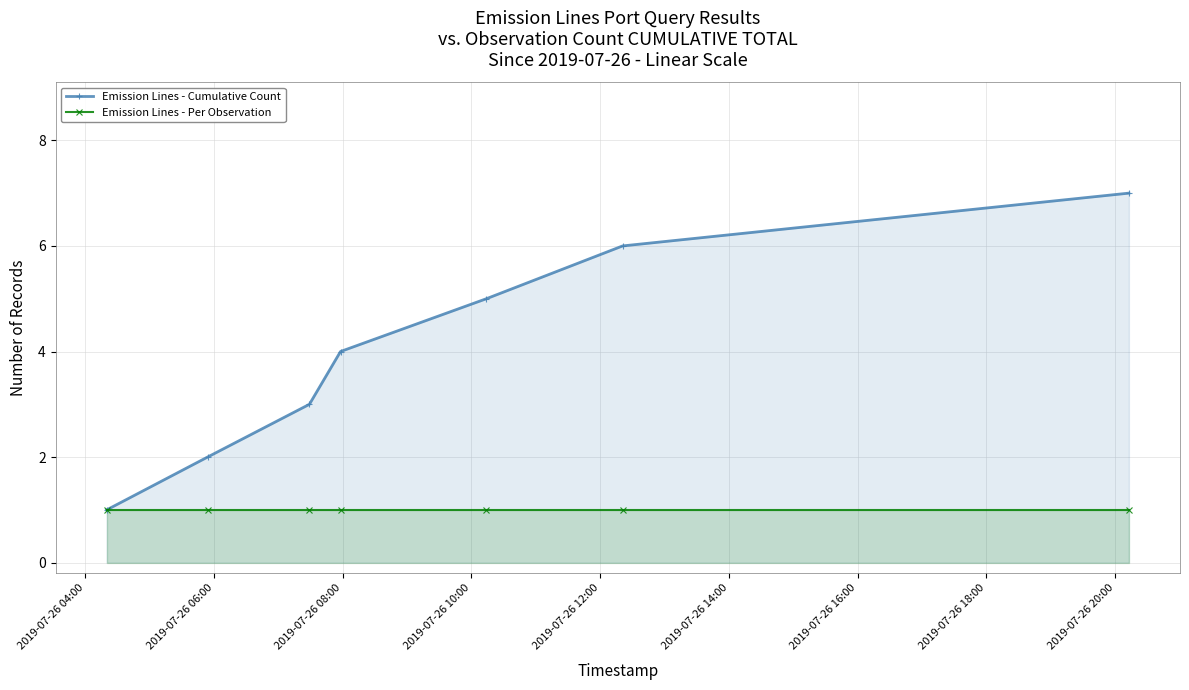

What is the maximum value shown in the chart?

7